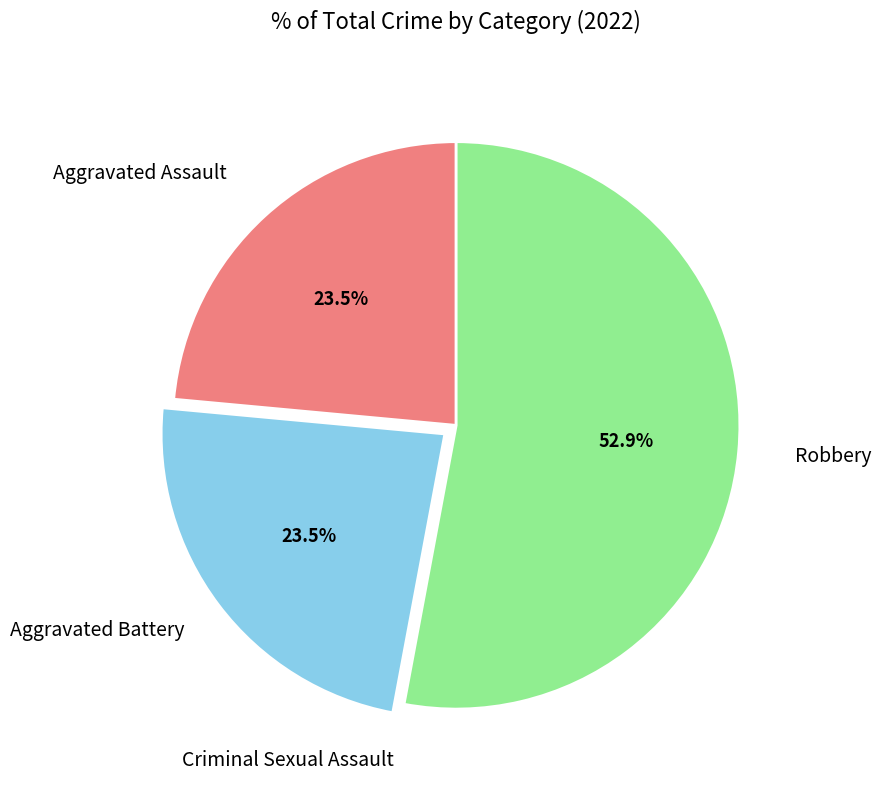

Is there any slice that represents more than half of the pie?

Yes